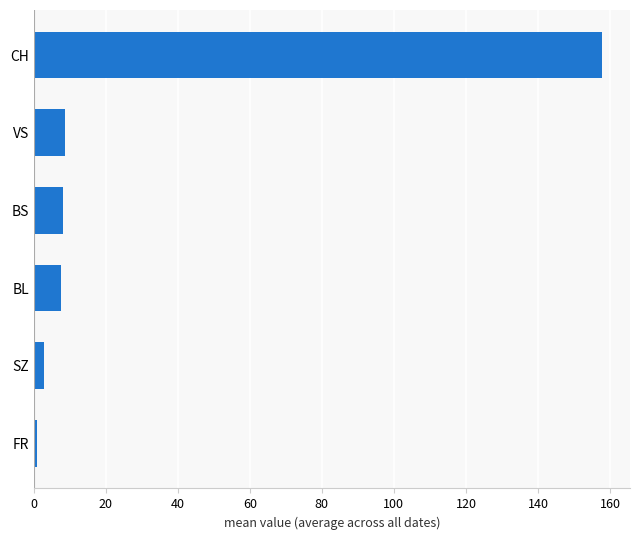

What value does the data have at BL?

7.6